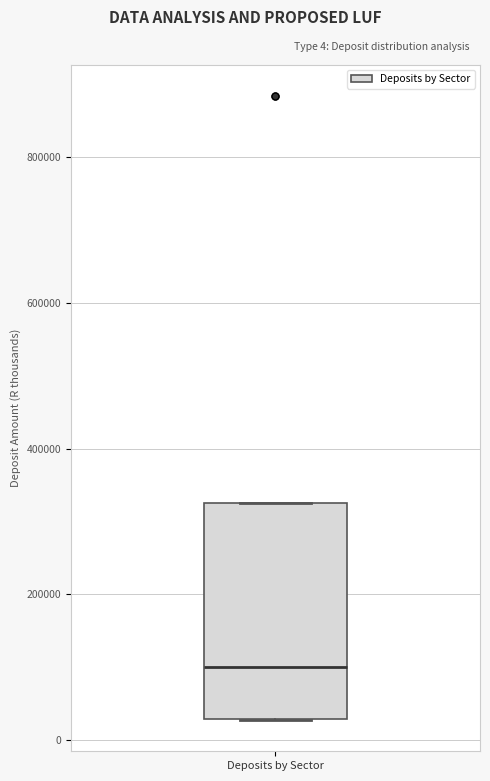

Read this box plot against the y-axis: the position of the median line, the range covered by the box, and the ends of both whiskers. The values are not printed on the chart, so give them approximately, as read against the axis.

median 100000, box 20000 to 320000, whiskers 20000 to 320000